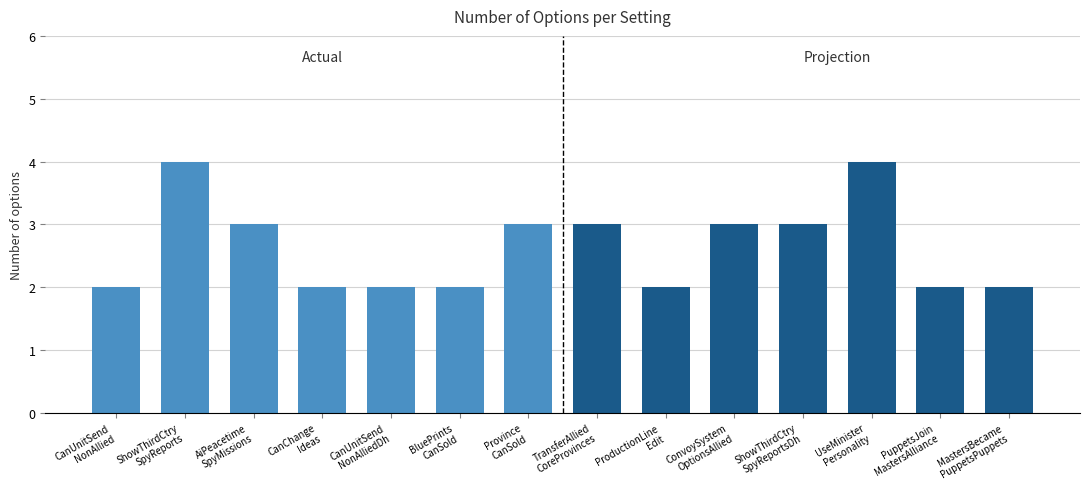

At which label does the data first exceed 3?

ShowThirdCtry
SpyReports